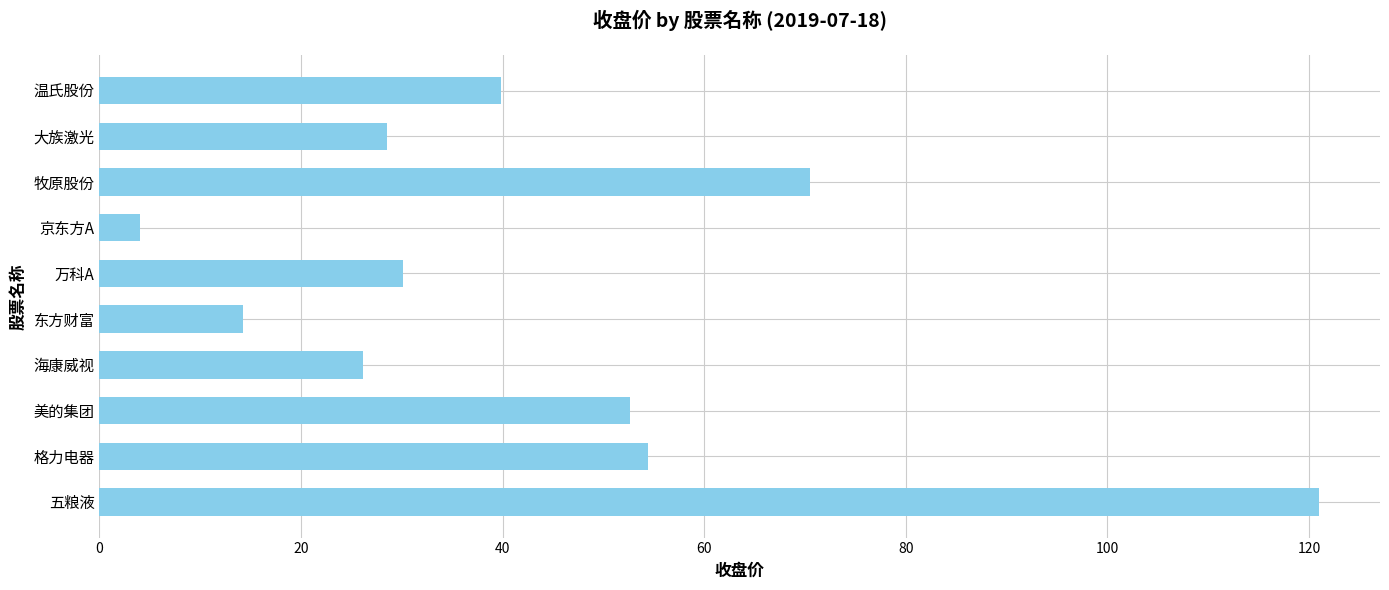

At which category does the chart reach its minimum across all series?

京东方A